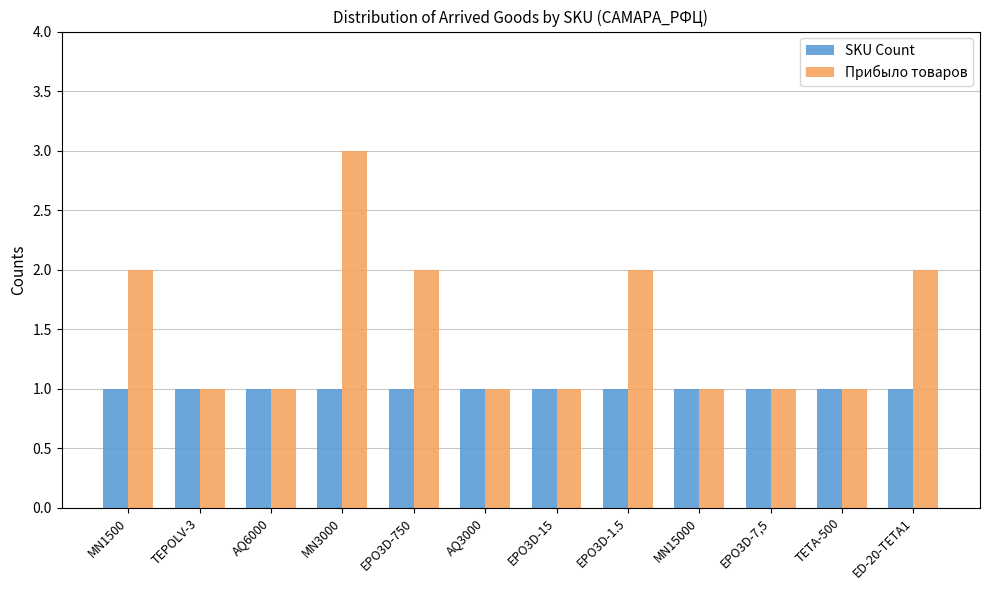

What is the label of the 1st bar from the right?

ED-20-TETA1